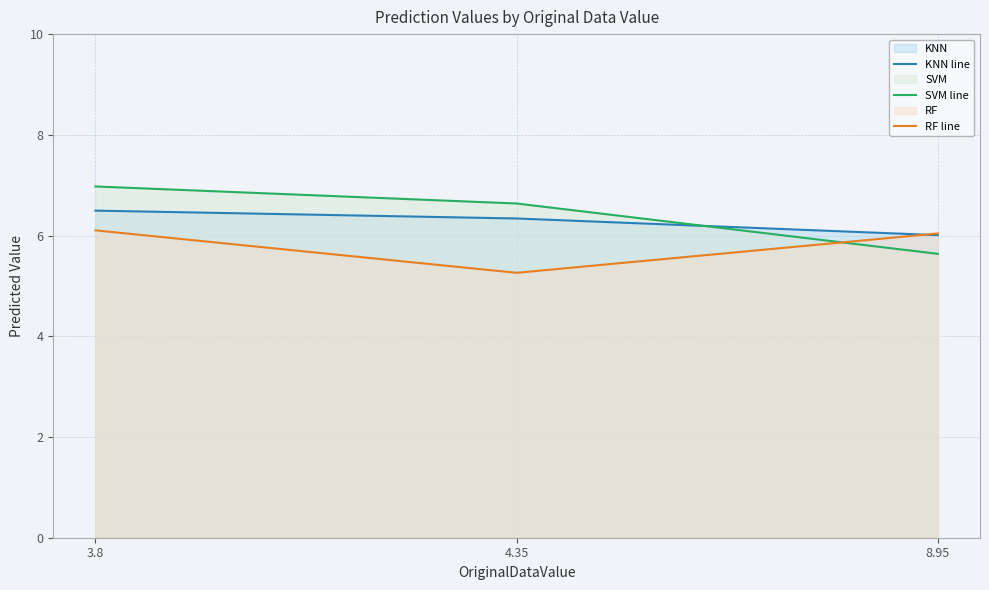

Does the chart display data point markers on the line(s)?

No